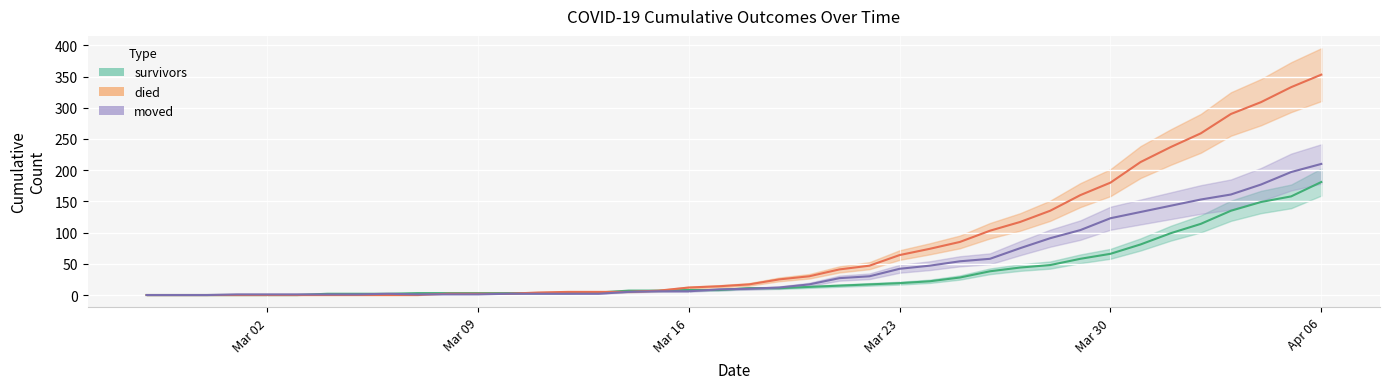

True or false: died and moved intersect in this chart.

True